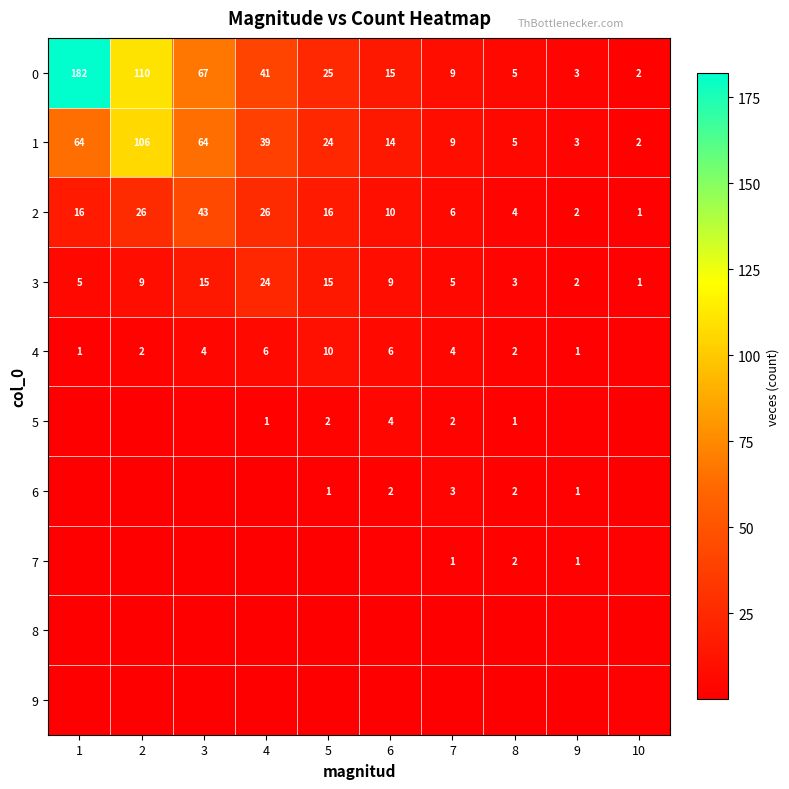

Is the value of 2 at 7 greater than the value of 5 at 7?

Yes